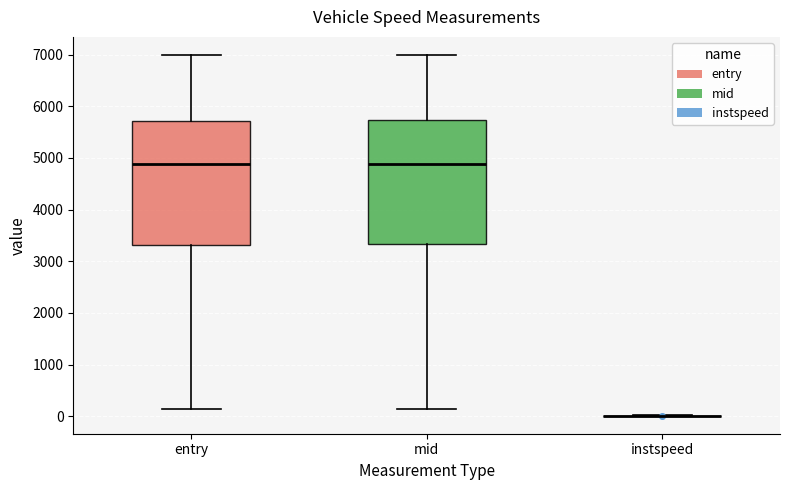

Reading left to right, transcribe this box plot: for each box, give where its median line is, the range the box spans, and where its two whiskers end, as read against the y-axis. The values are not printed on the chart, so give them approximately, as read against the axis.

entry: median 4900, box 3300 to 5700, whiskers 100 to 7000
mid: median 4900, box 3300 to 5700, whiskers 100 to 7000
instspeed: box collapsed to a line at 0, whiskers 0 to 0